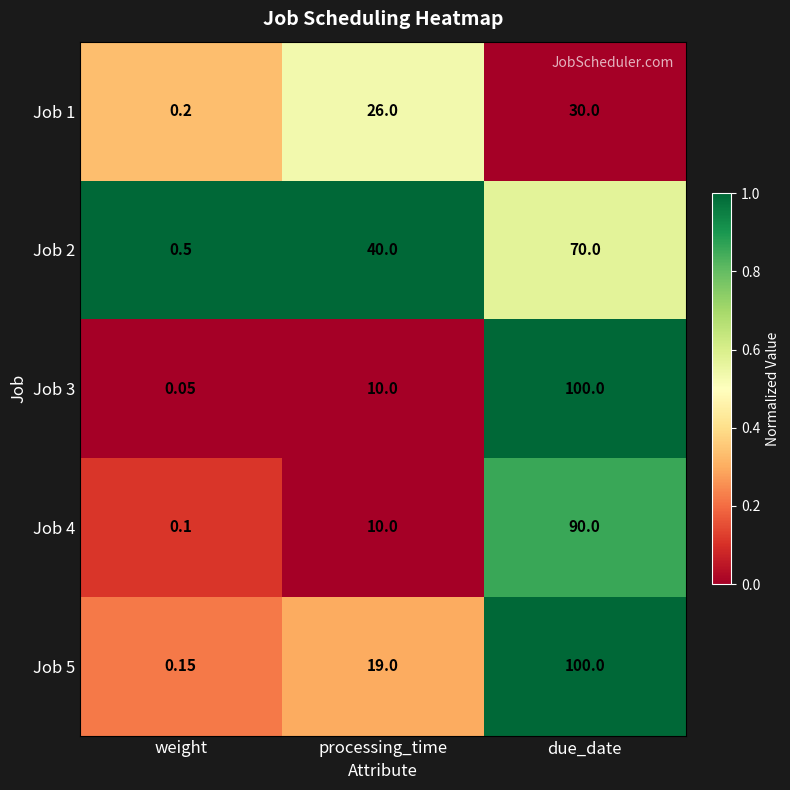

Rank the categories by Job 4 value from highest to lowest.

due_date, processing_time, weight